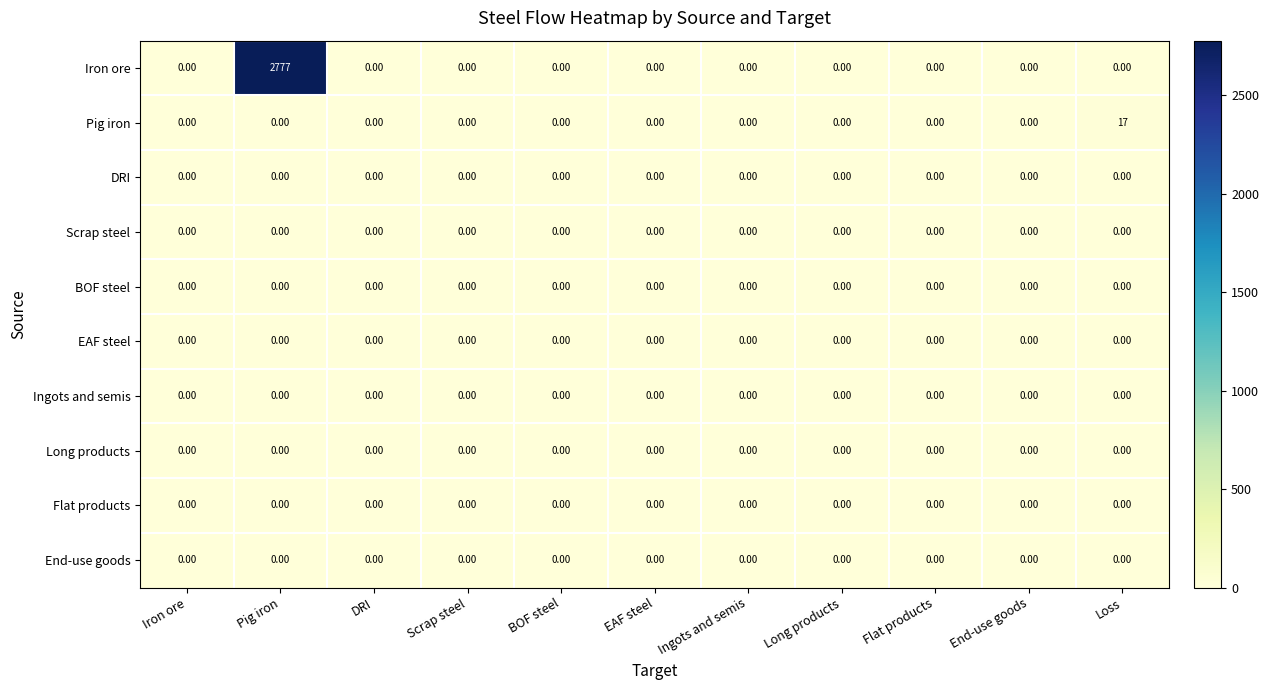

At which category does the chart reach its peak across all series?

Pig iron